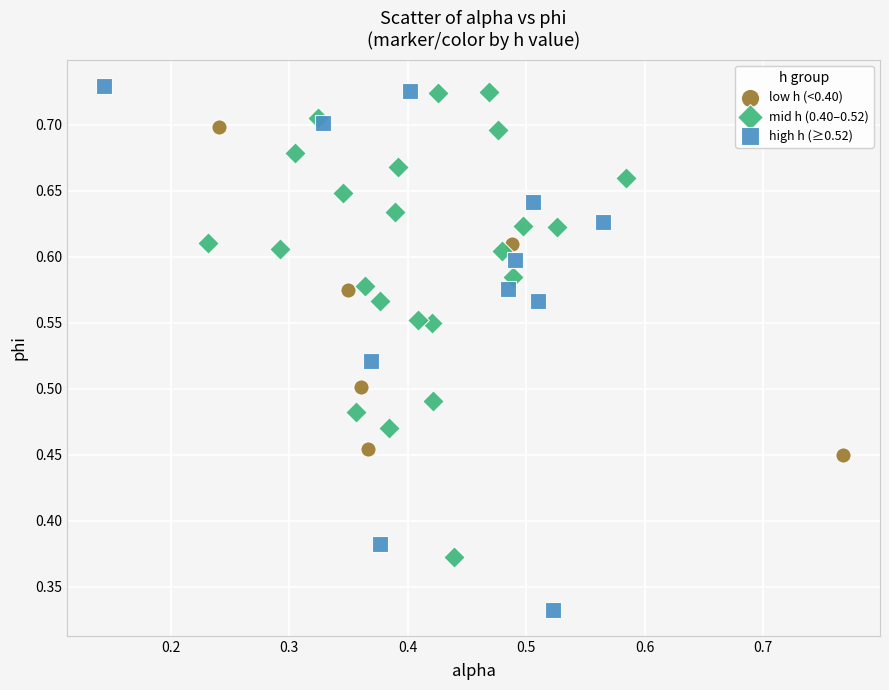

Which series contains the lowest Y value?

high h (≥0.52)